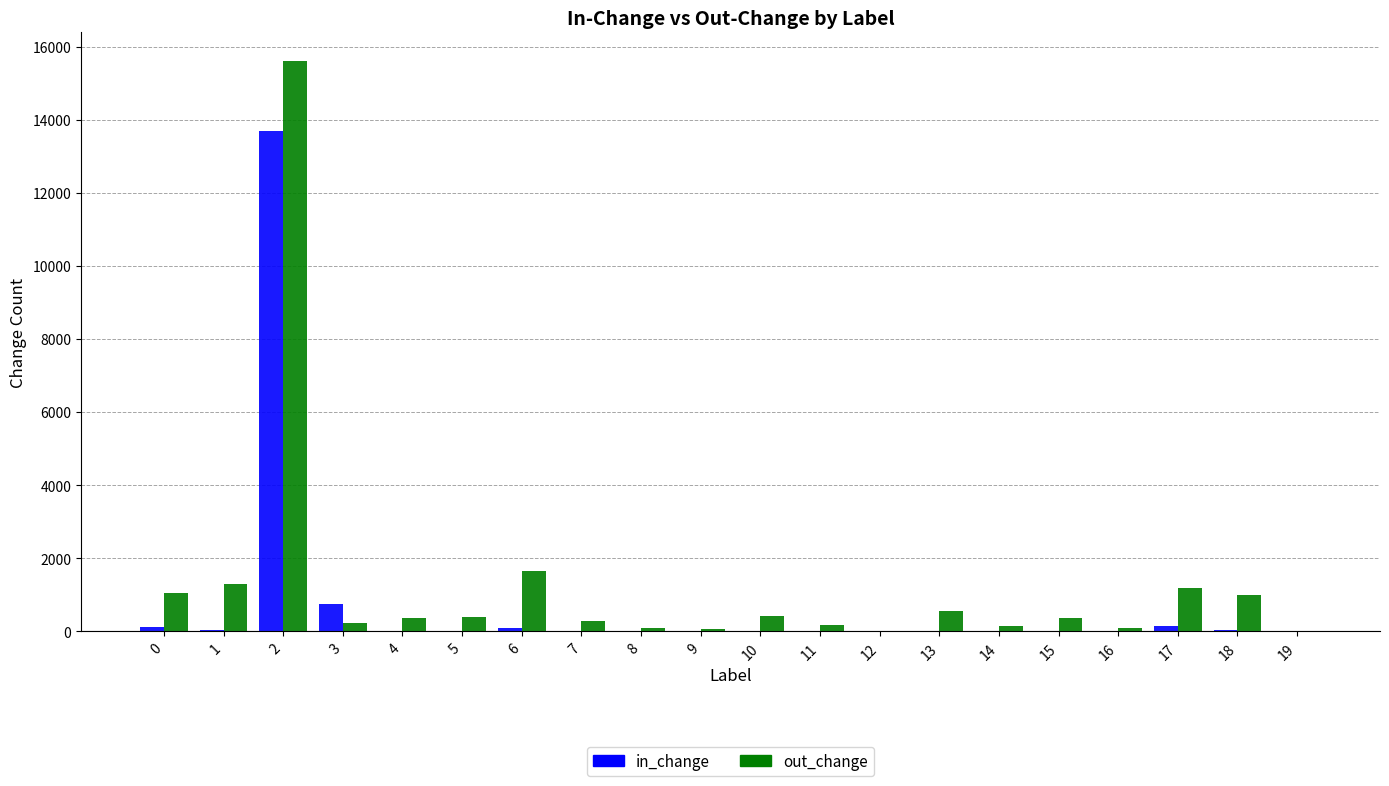

What is the highest value of the out_change series?

15607